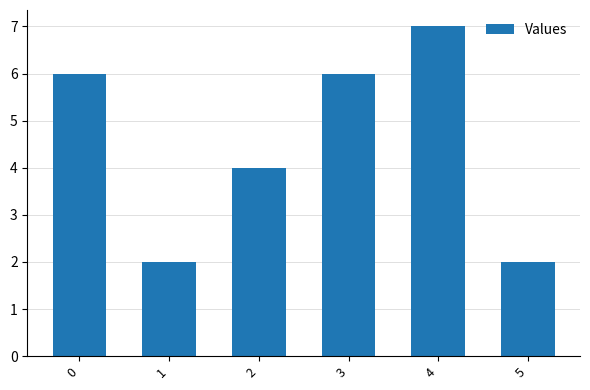

What is the sum of all values?

27